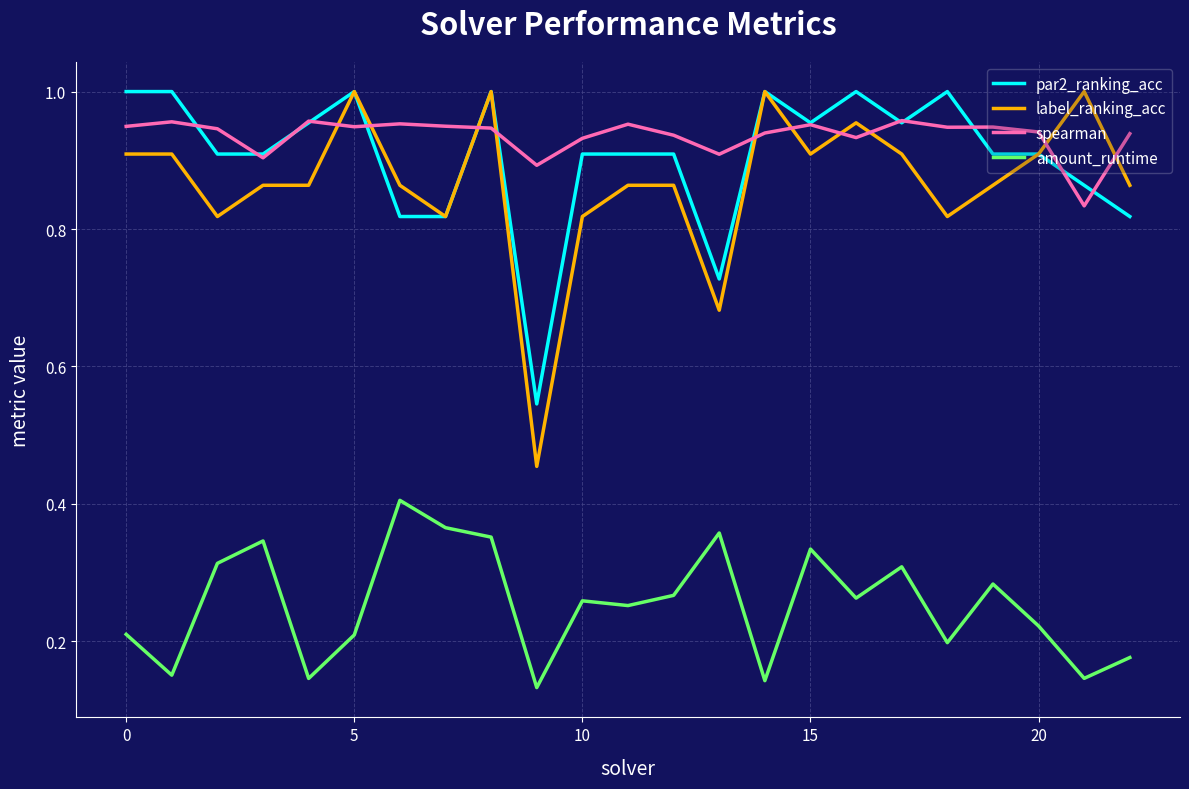

True or false: spearman and amount_runtime intersect in this chart.

False